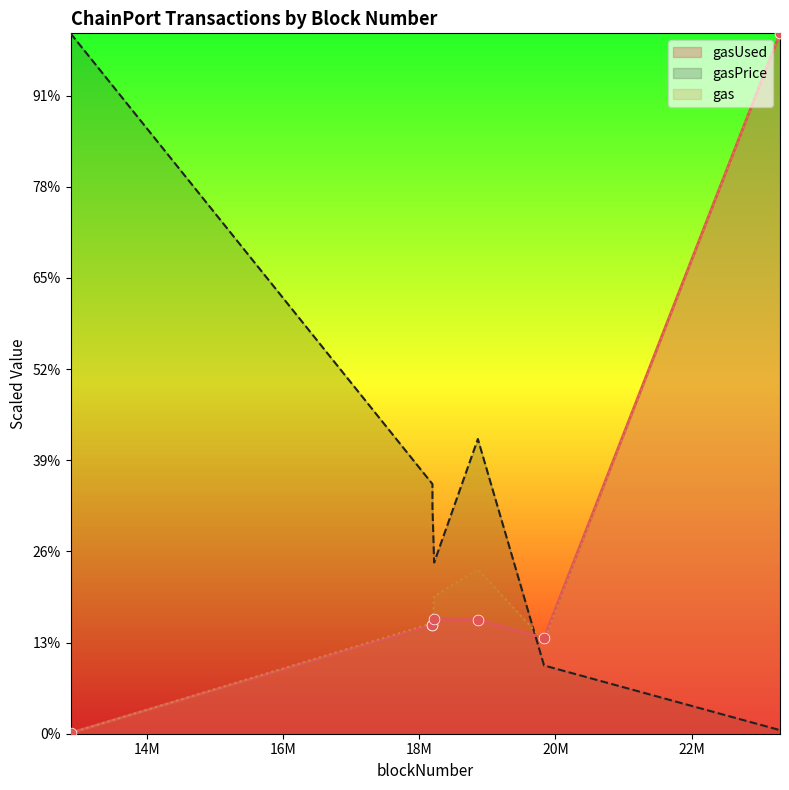

Is the value of gasPrice at 12871533 greater than the value of gasUsed at 18216445?

Yes